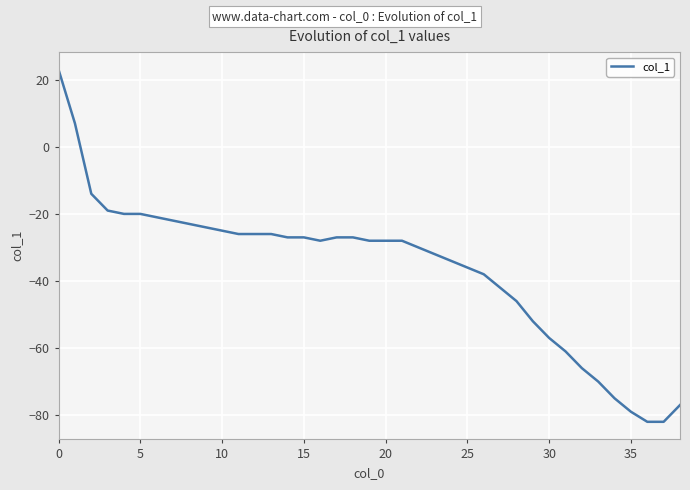

What is the difference between the maximum and minimum values?

105